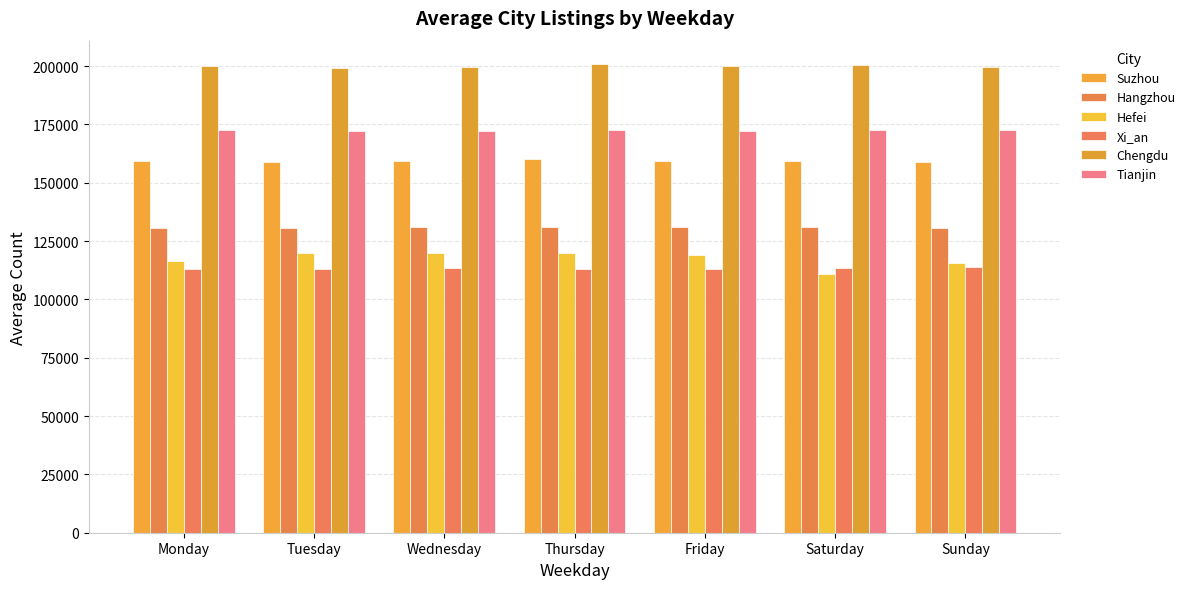

How many bars are there in each group?

6